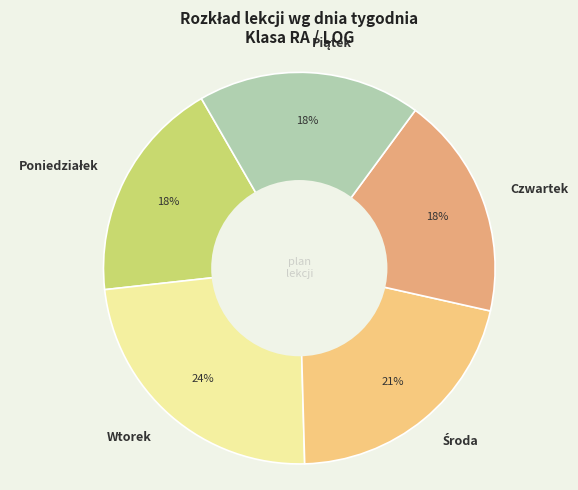

True or false: Czwartek accounts for 18% of the total.

True